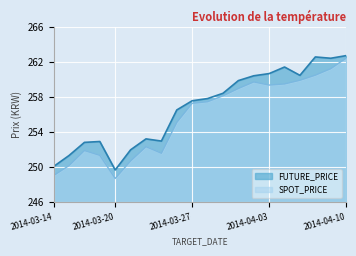

What position from the left is 2014-04-09?

19